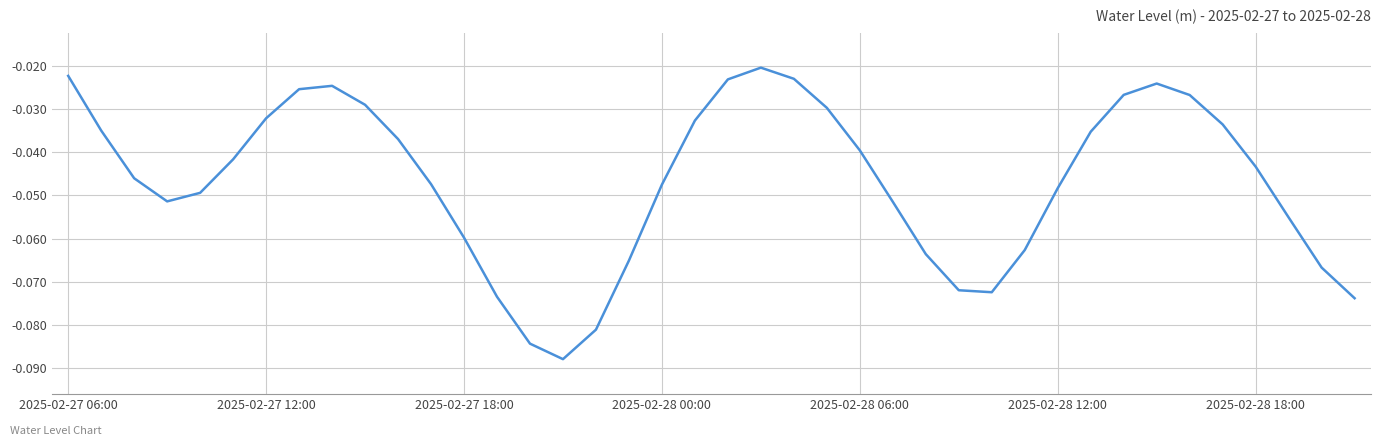

Is this an area chart (filled region under the line)?

No